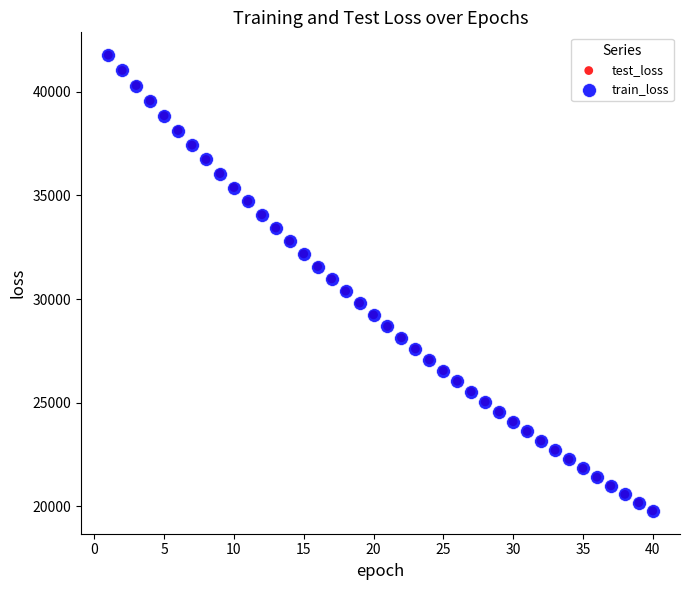

Which series has the largest Y range (max minus min)?

test_loss